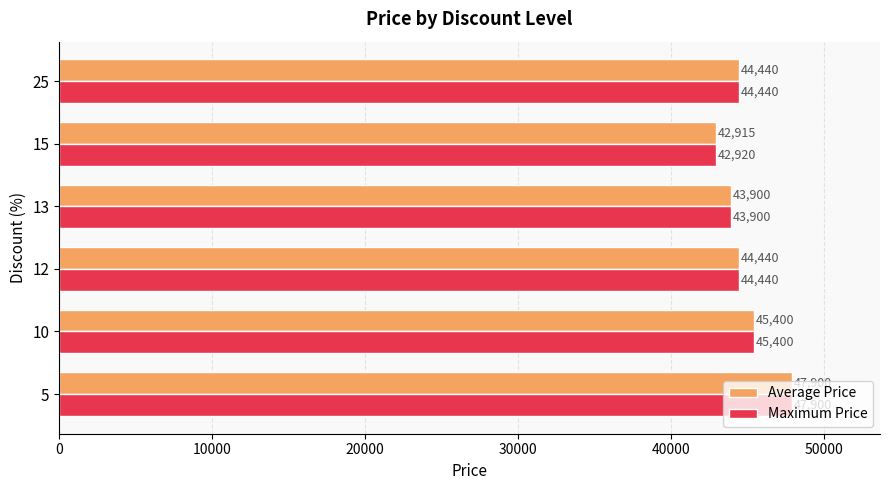

What is the lowest value of the Maximum Price series?

42920